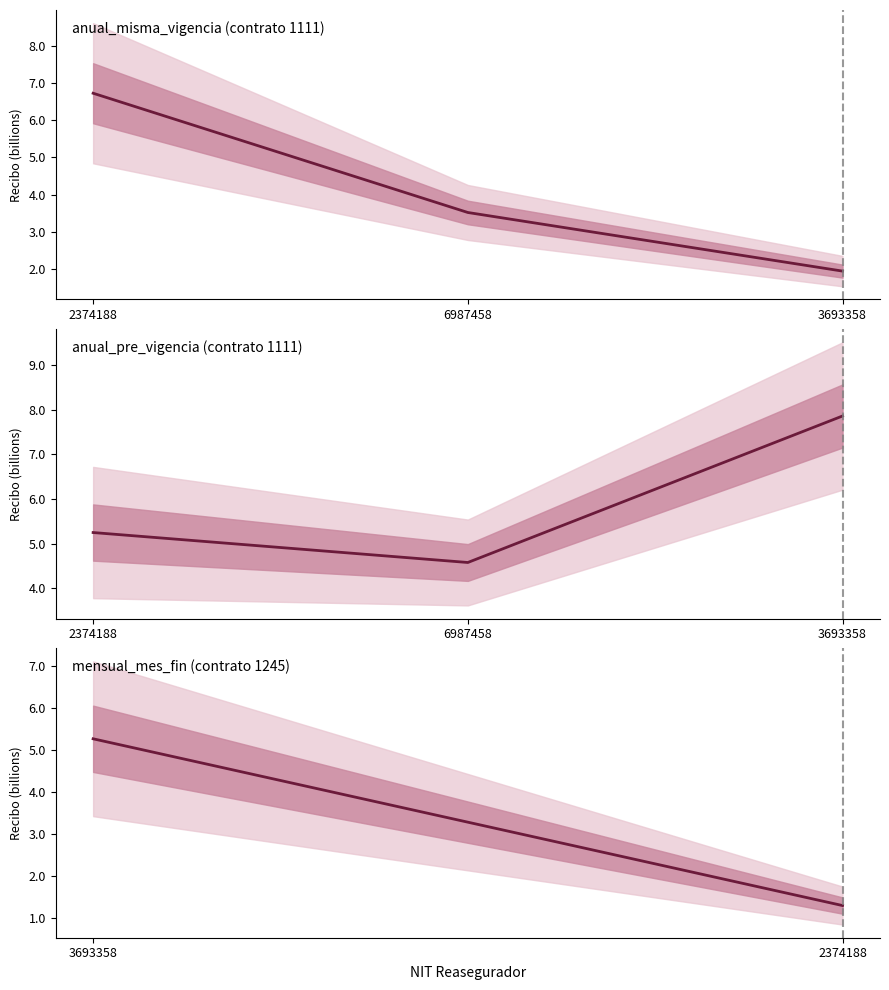

What is the label of the 3rd point from the right?

2374188